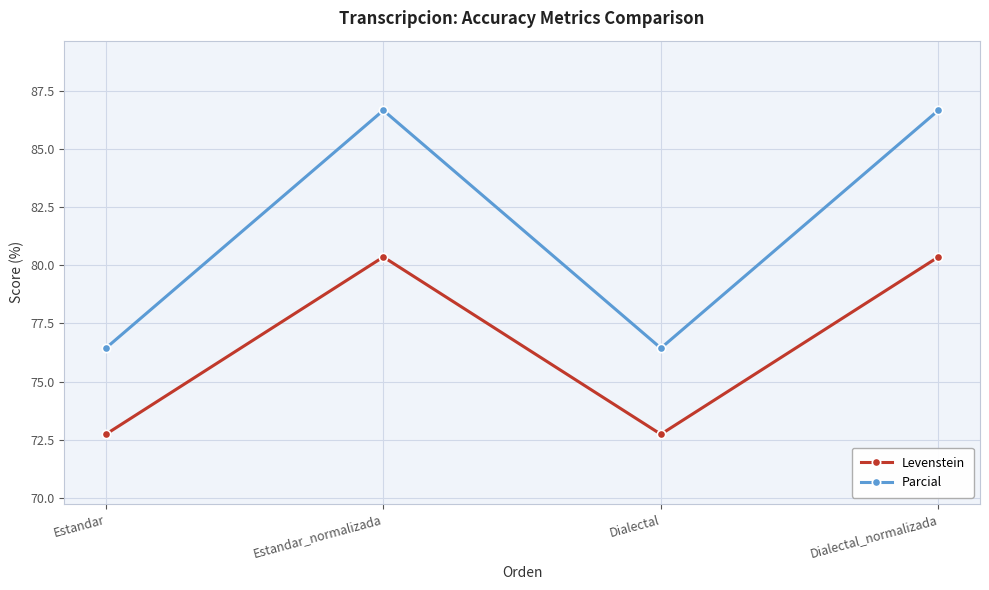

True or false: Parcial and Levenstein cross at least once.

False